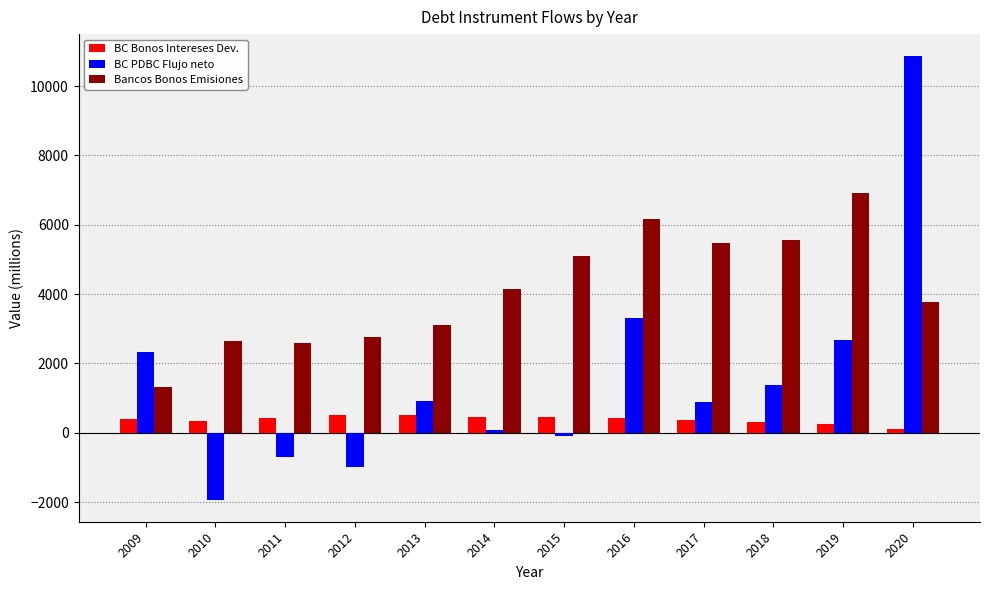

What is the average value of the BC Bonos Intereses Dev. series?

379